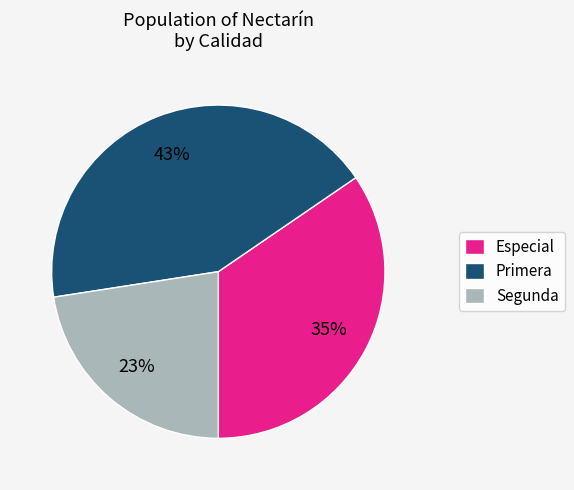

Which category has the smallest portion of the pie?

Segunda